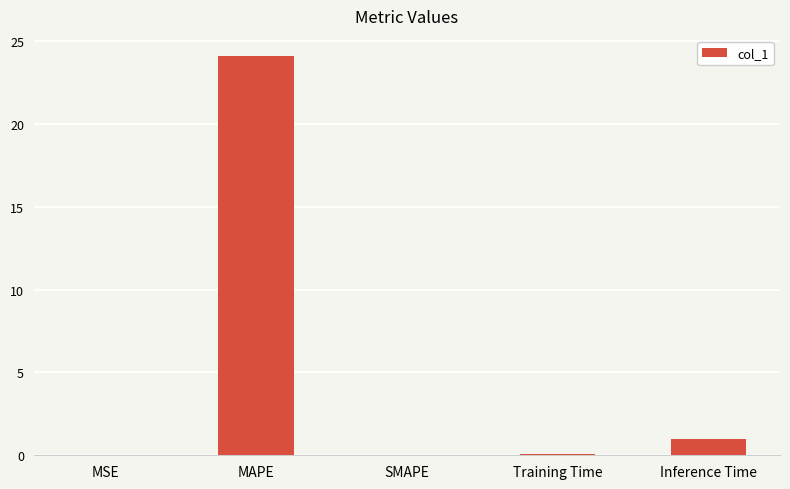

Are the bars grouped side by side (vs. stacked)?

No